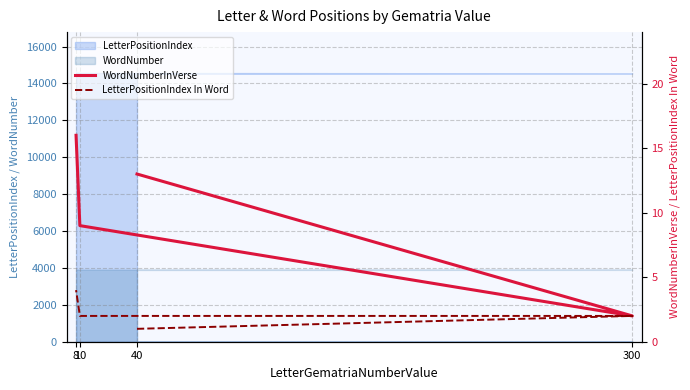

At which label does WordNumberInVerse reach its peak?

8